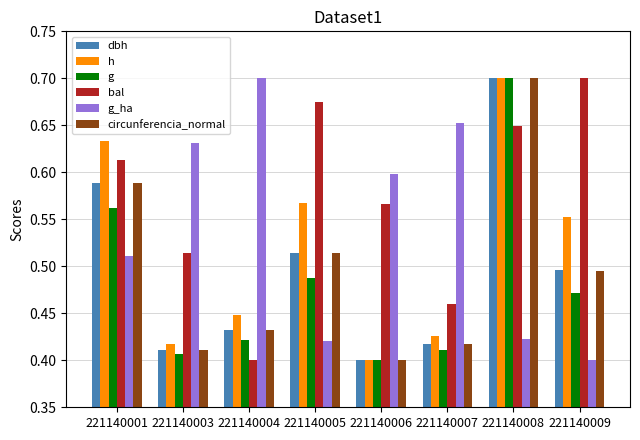

What are all the series names shown in the legend?

dbh, h, g, bal, g_ha, circunferencia_normal